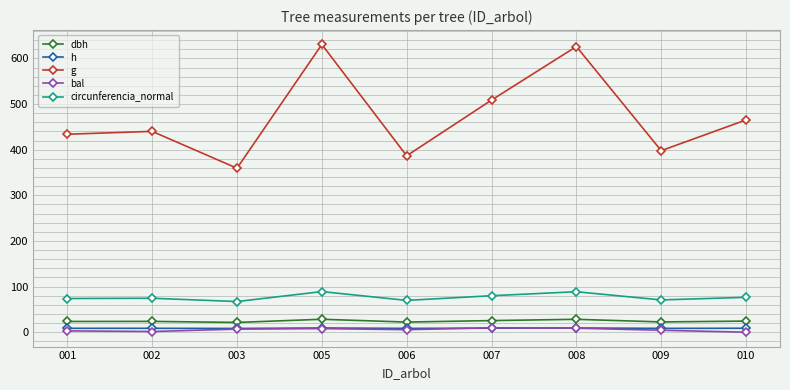

Is it true that bal equals 5.5 at 006?

True